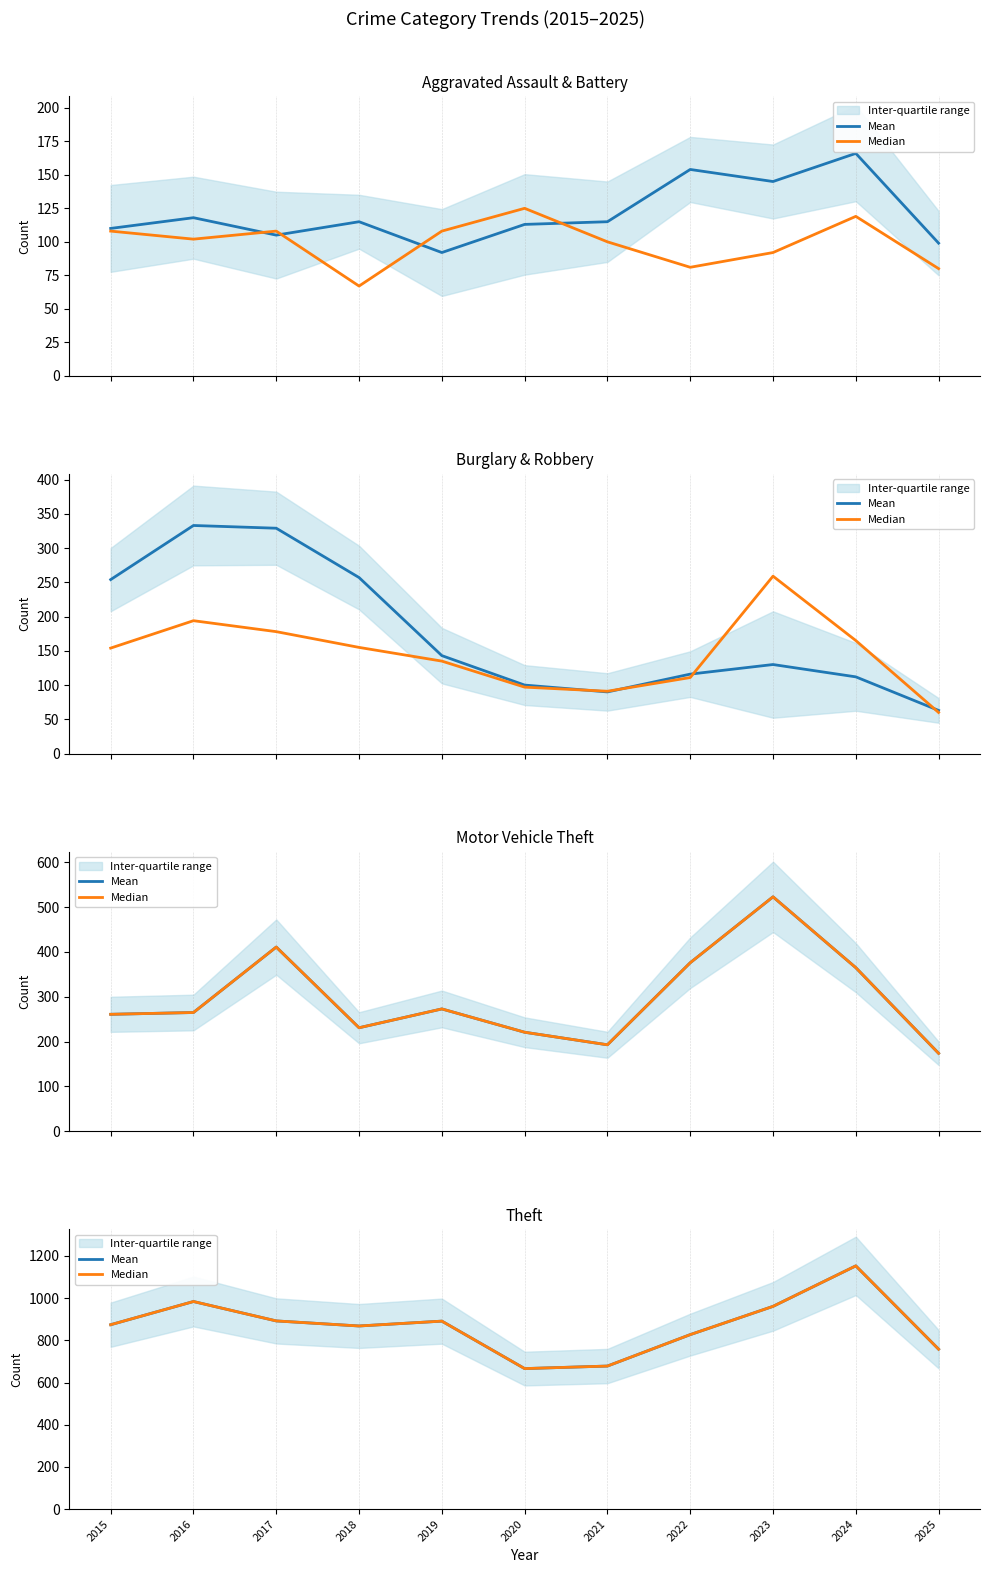

Does the chart display data point markers on the line(s)?

No